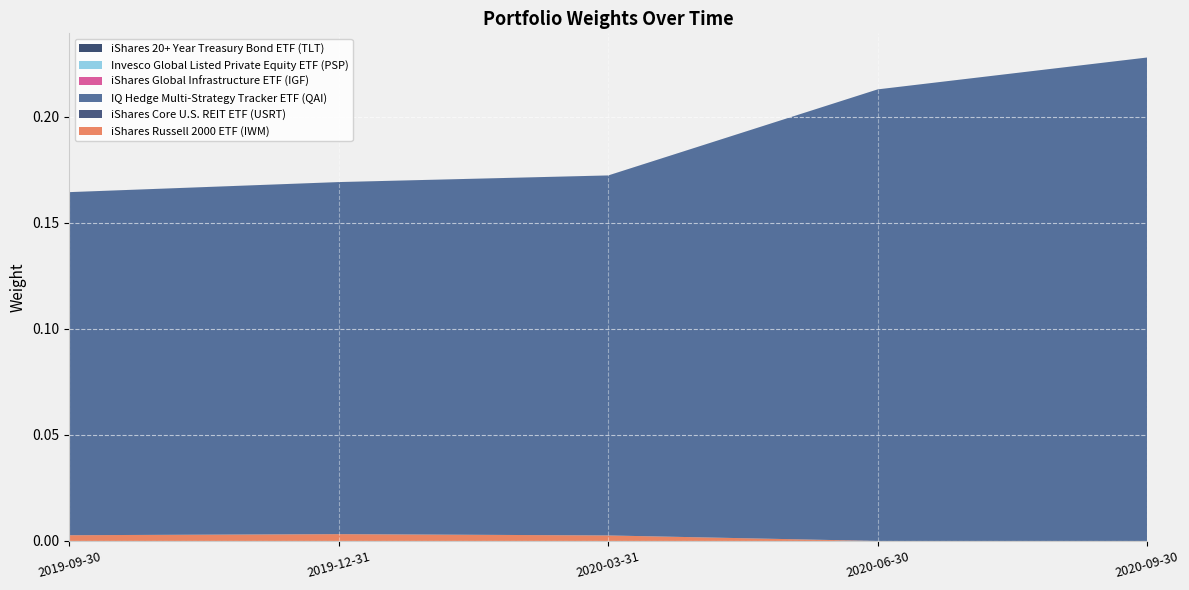

Reading left to right, what are all the values shown in this chart?

iShares Russell 2000 ETF (IWM): 0.0	0.0	0.0	0.0	0.0
iShares Core U.S. REIT ETF (USRT): 0.0	0.0	0.0	0.0	0.0
IQ Hedge Multi-Strategy Tracker ETF (QAI): 0.2	0.2	0.2	0.2	0.2
iShares Global Infrastructure ETF (IGF): 0.0	0.0	0.0	0.0	0.0
Invesco Global Listed Private Equity ETF (PSP): 0.0	0.0	0.0	0.0	0.0
iShares 20+ Year Treasury Bond ETF (TLT): 0.0	0.0	0.0	0.0	0.0